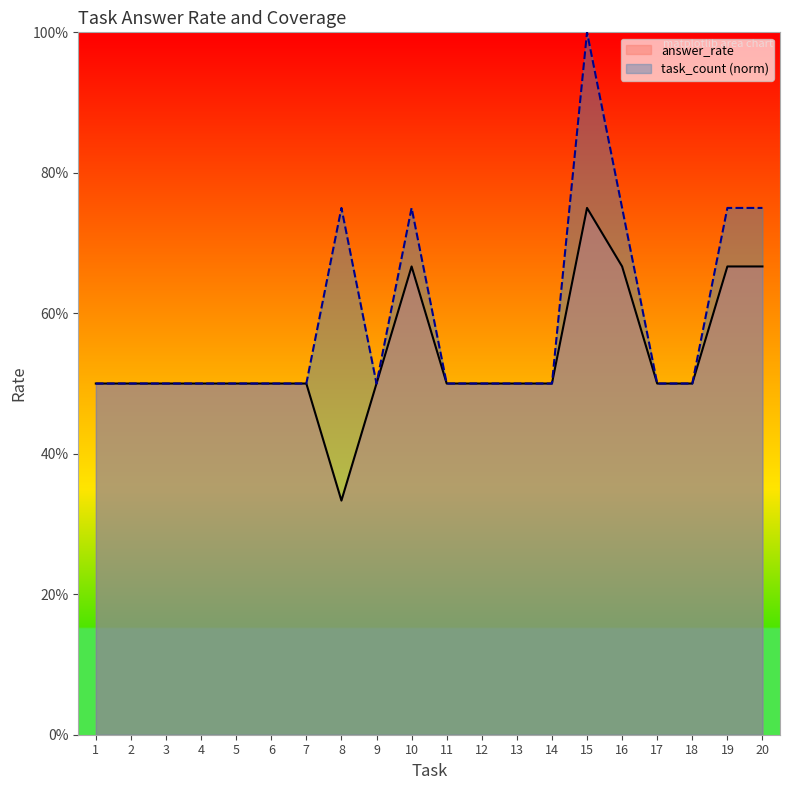

What is the value of the answer_rate point at the 7th from the left?

0.5